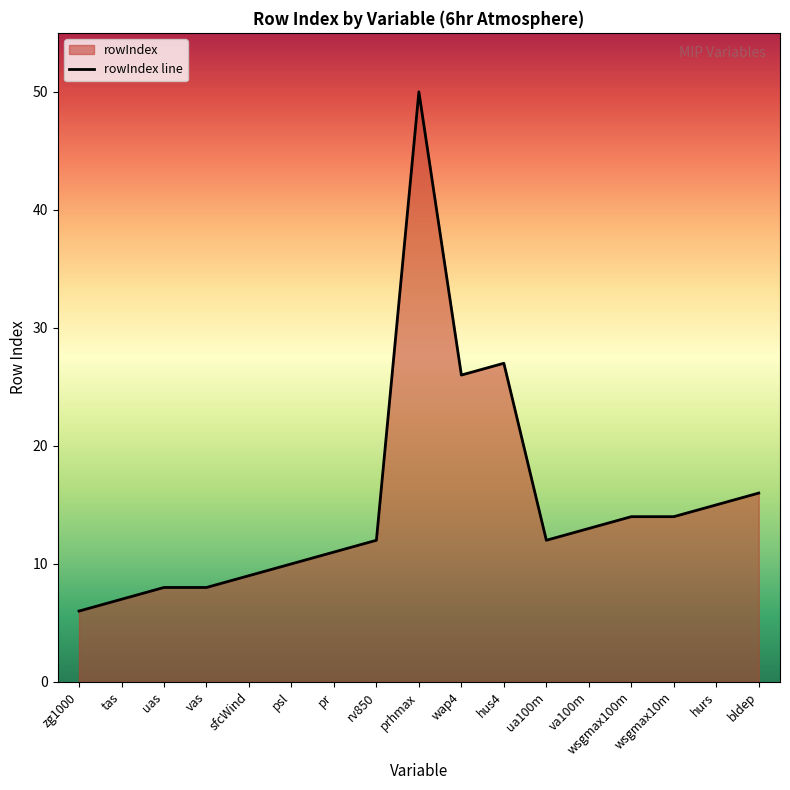

Does the chart display data point markers on the line(s)?

No